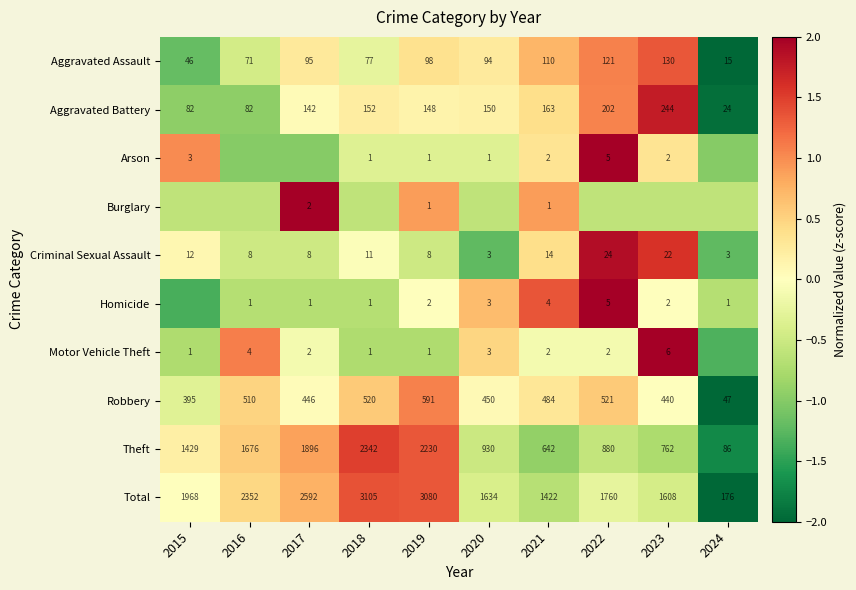

At which label is Aggravated Battery closest to 0?

2017